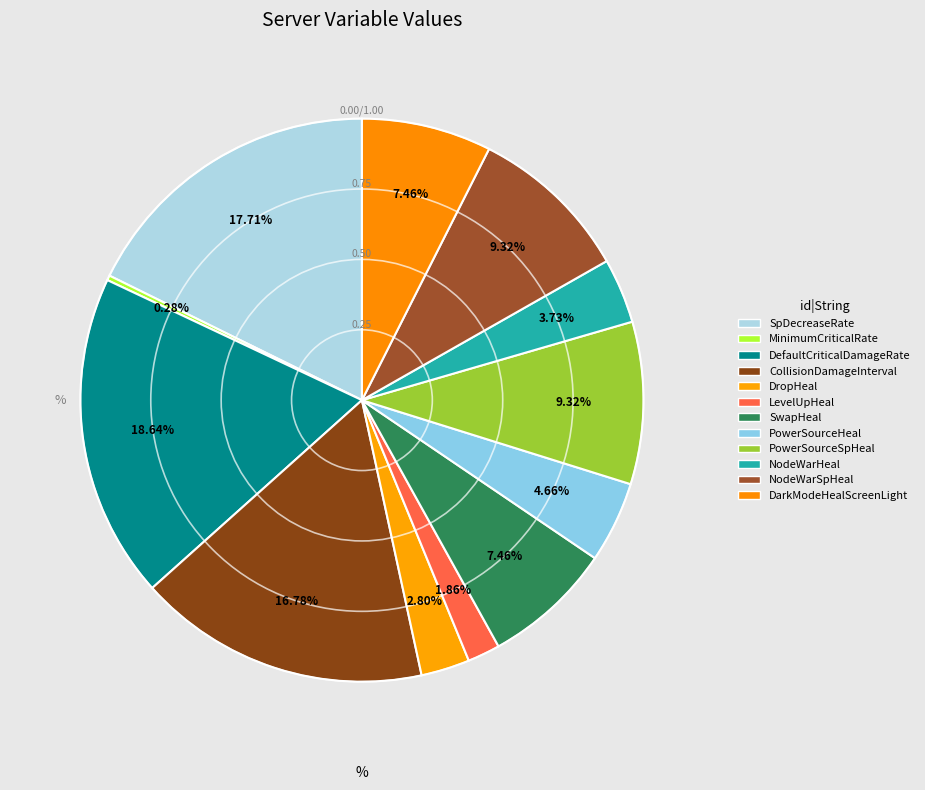

Which slice is the largest?

DefaultCriticalDamageRate